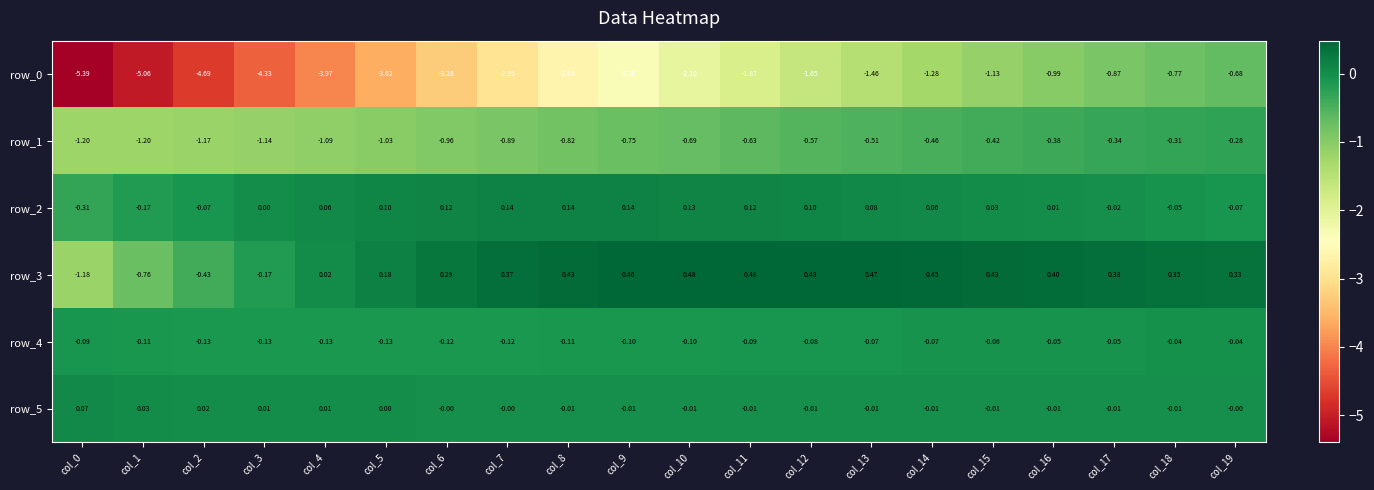

Where does the row_0 series first go above -2?

col_11